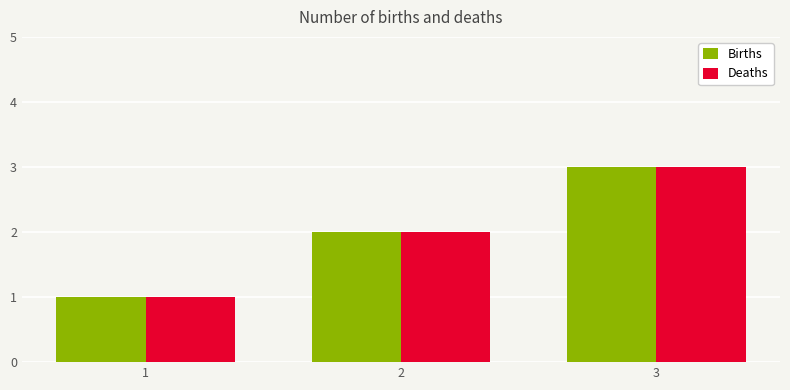

What is the minimum value shown in the chart?

1